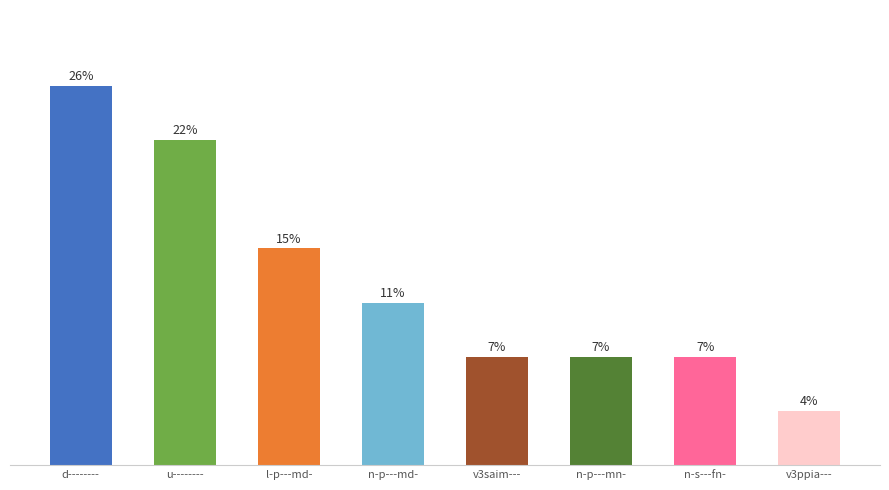

At which label is the value closest to 4?

l-p---md-